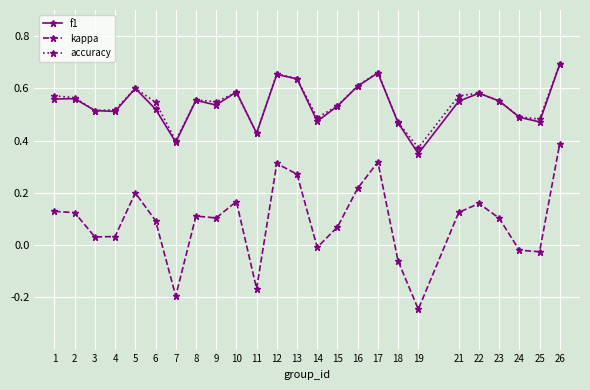

True or false: f1 has more than 1 points higher than both neighbors.

True